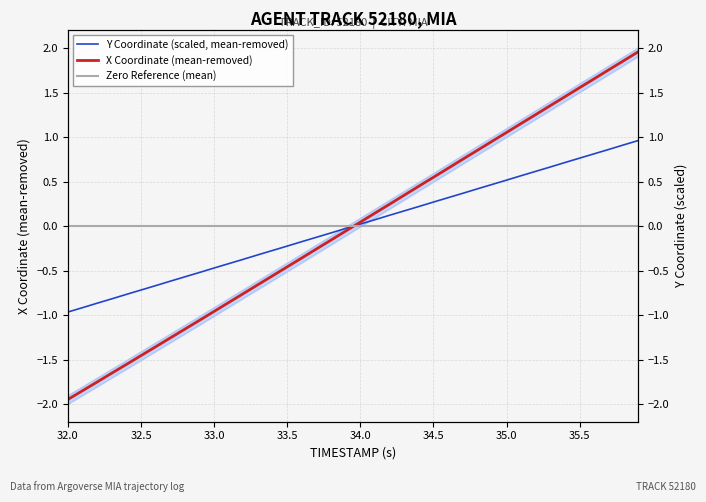

How many negative values does the Y series have?

20